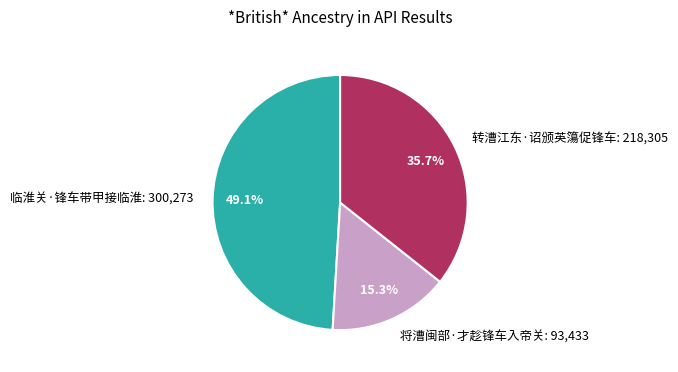

Combined, what portion of the pie is 临淮关·锋车带甲接临淮 and 转漕江东·诏颁英簜促锋车?

84.7%